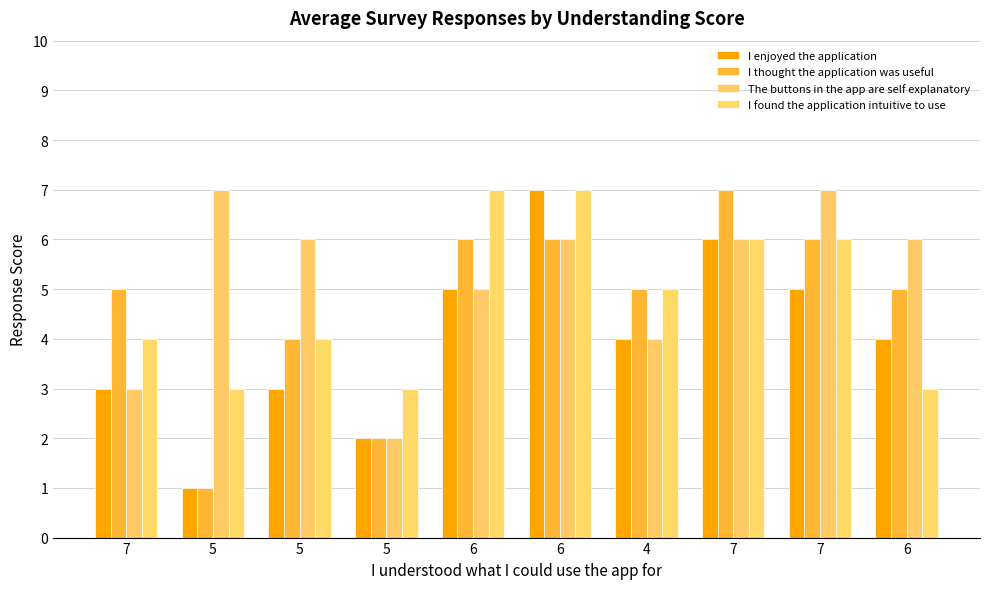

At how many categories does at least one series exceed 2?

10